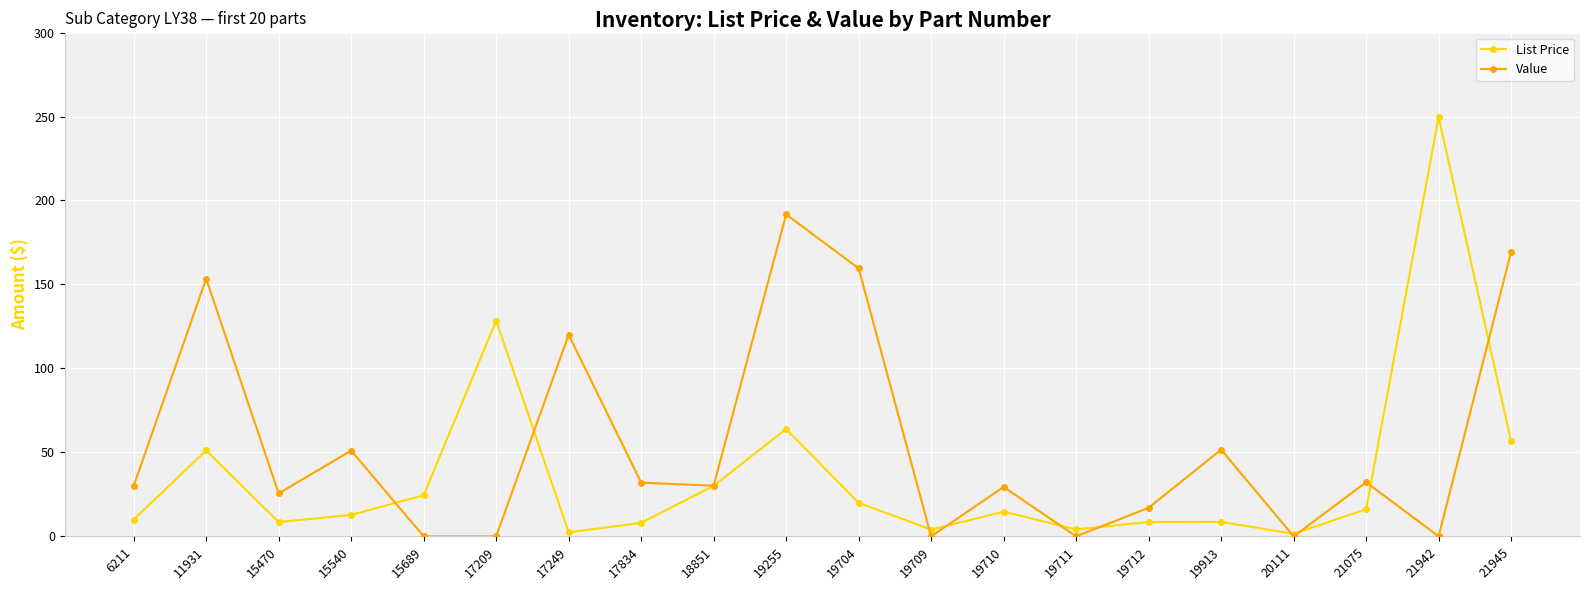

What is the difference between the maximum and minimum values in the Value series?

191.7